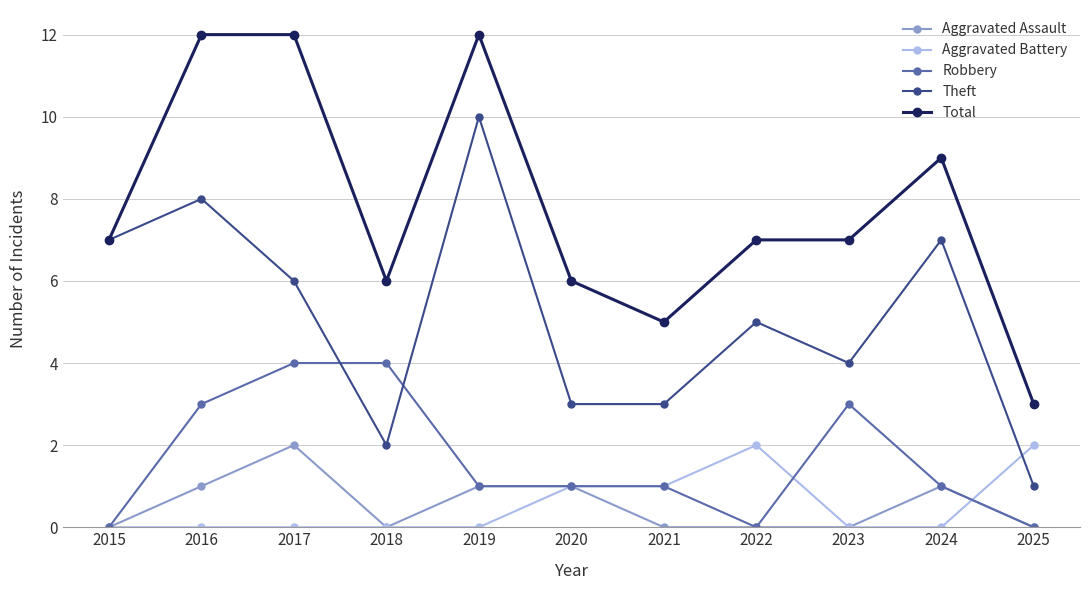

What is the difference between the maximum and second lowest values in the Aggravated Battery series?

2